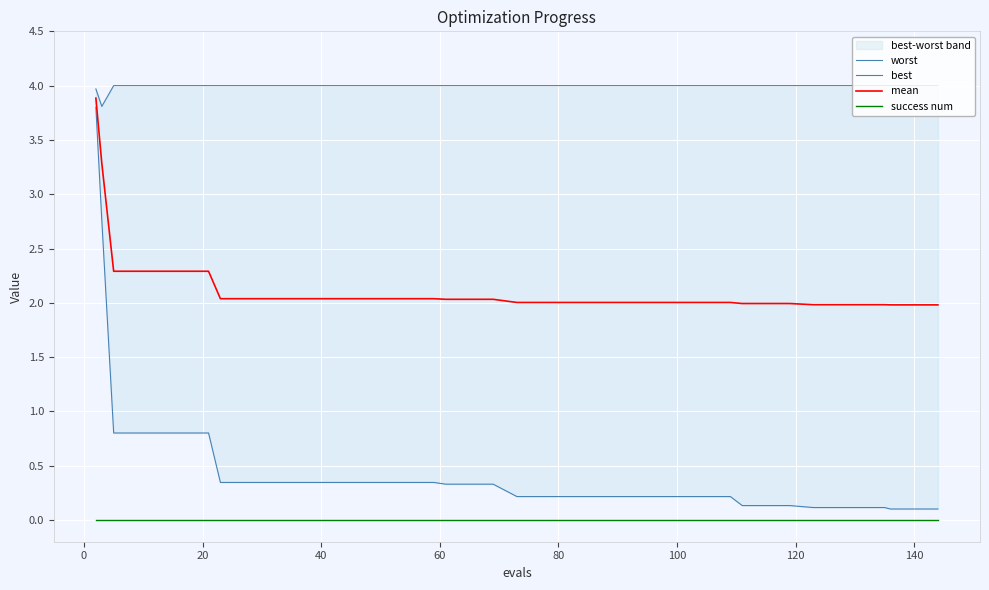

True or false: success num and mean cross at least once.

False